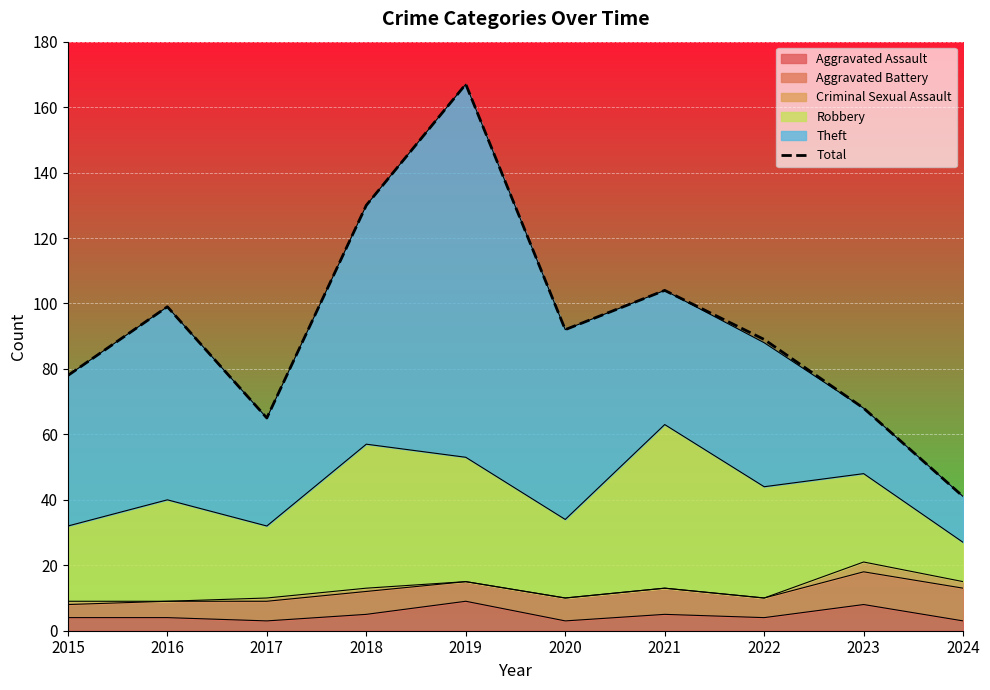

How many data points are less than 92?

5